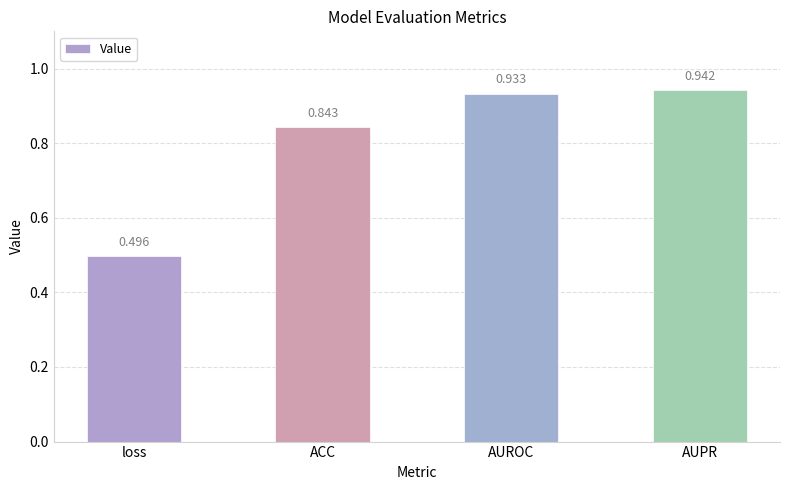

Between ACC and AUROC, which is larger?

AUROC